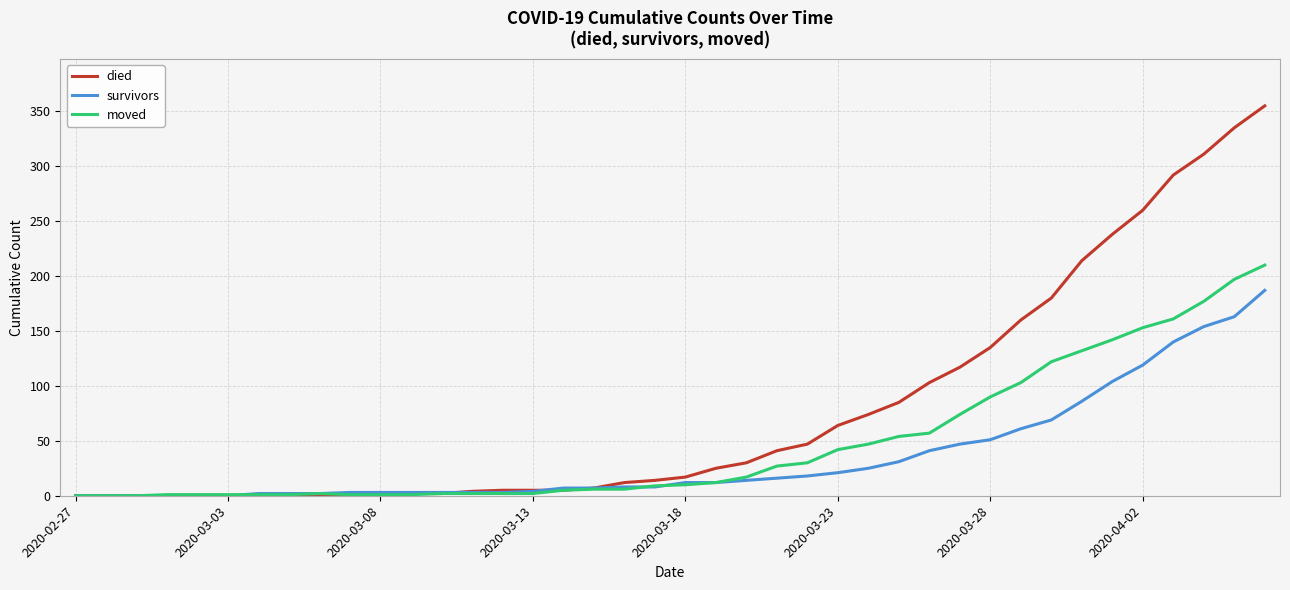

Which series has the largest range (max minus min)?

died